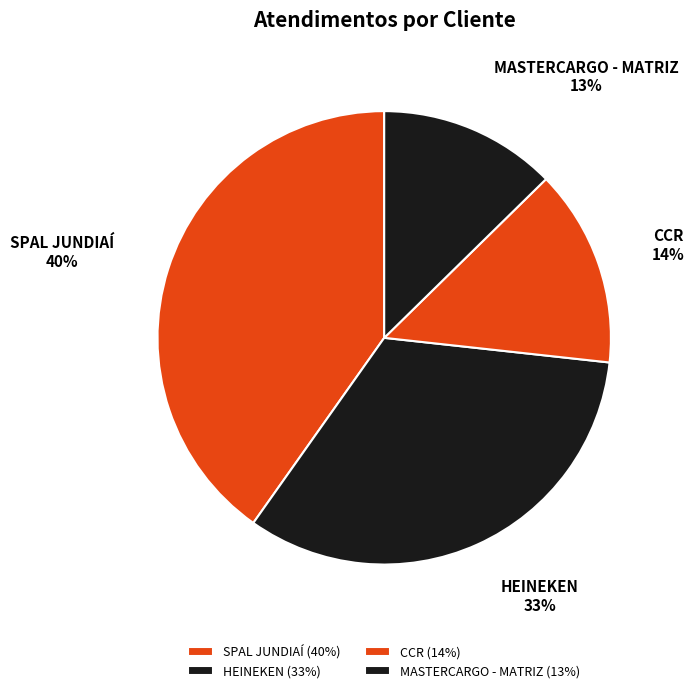

Count the number of slices in the pie.

4